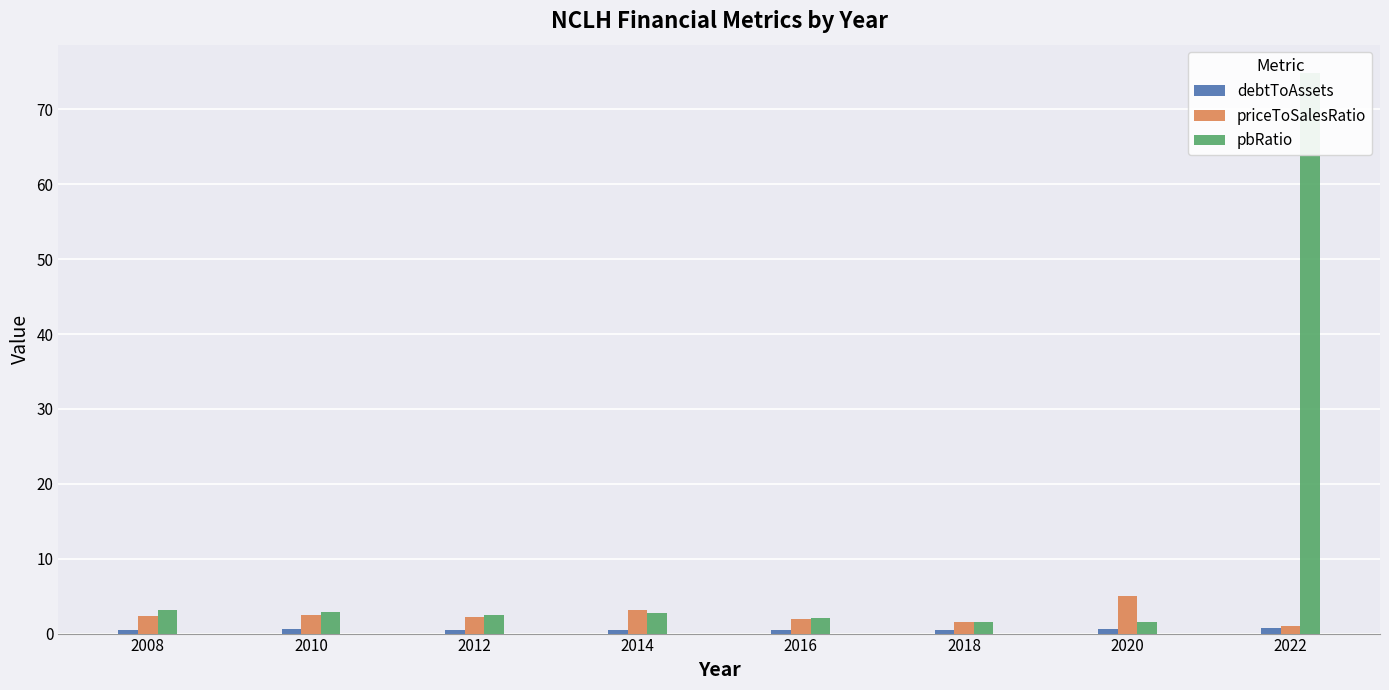

Which label corresponds to the smallest value in the chart?

2018